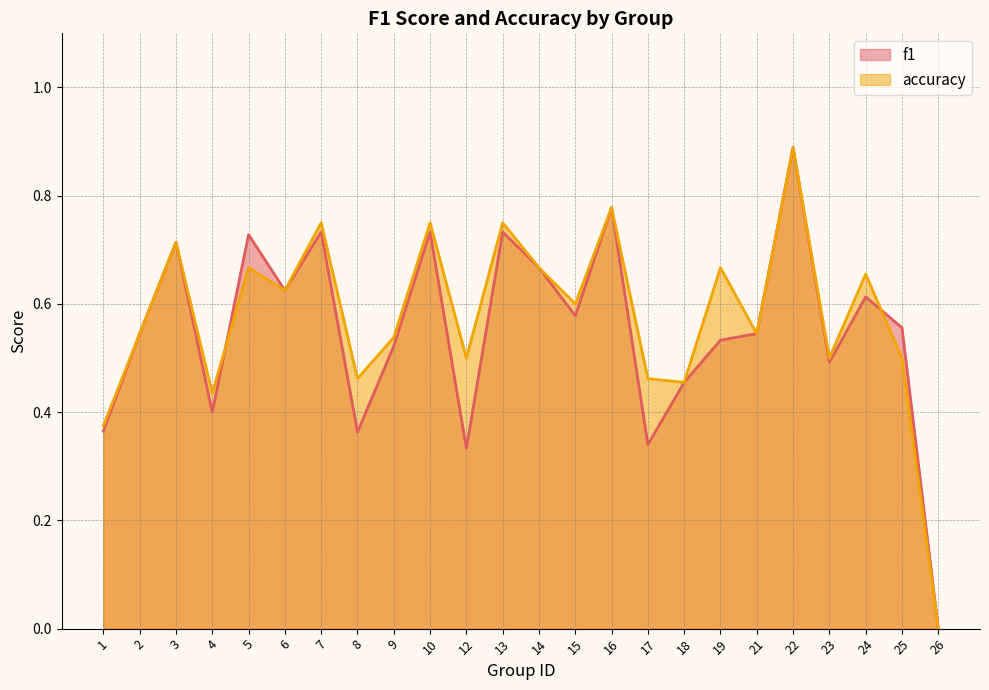

Where do accuracy and f1 first cross each other?

4 and 5